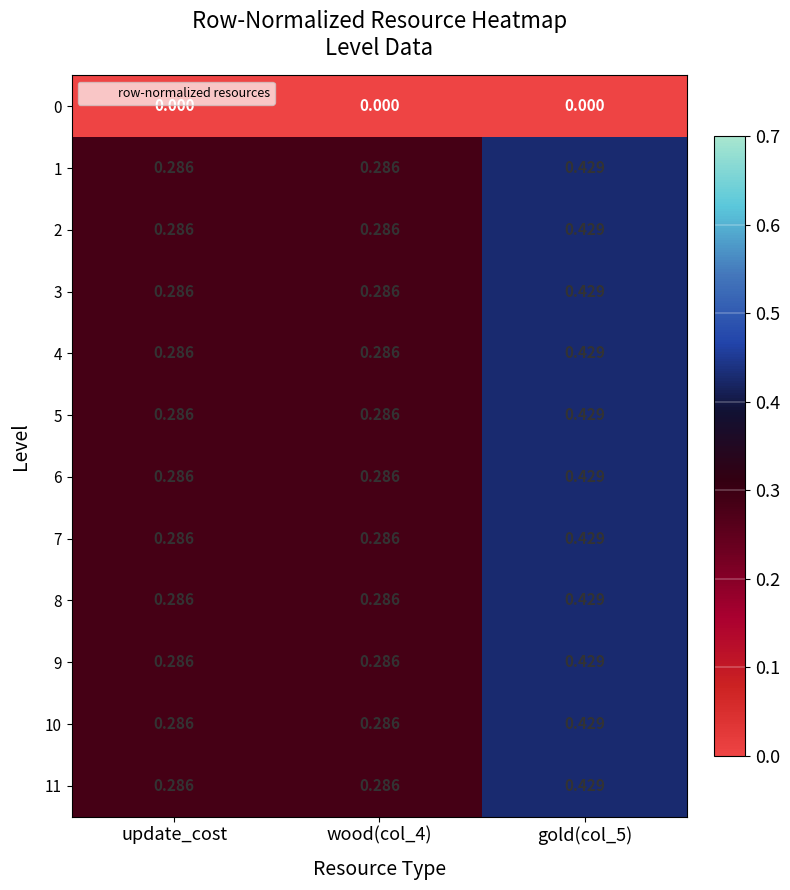

Which has a higher value, gold(col_5) or wood(col_4)?

gold(col_5)